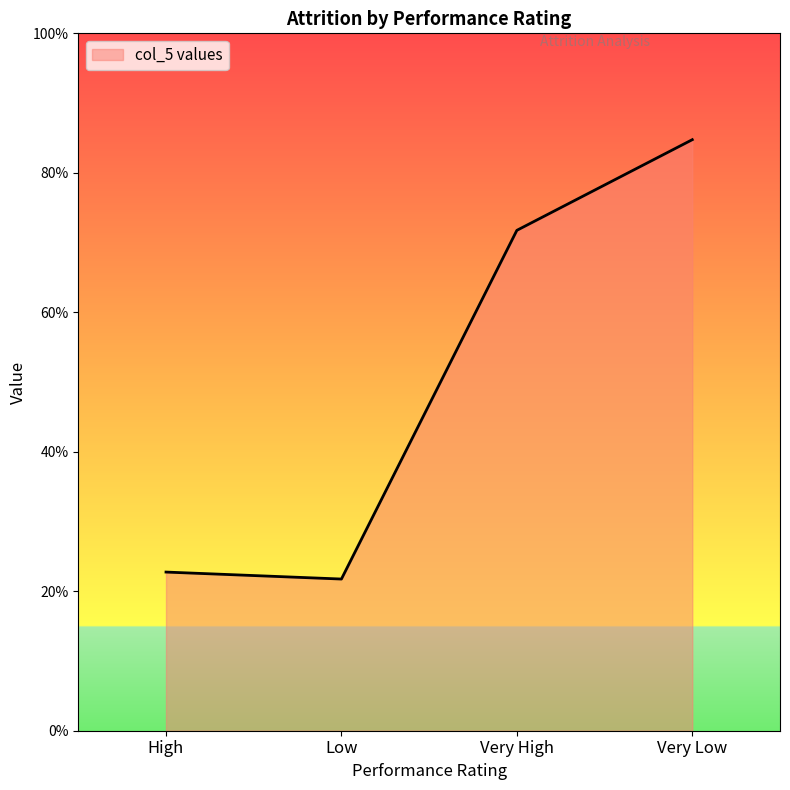

List the labels in order of value, smallest first.

Low, High, Very High, Very Low